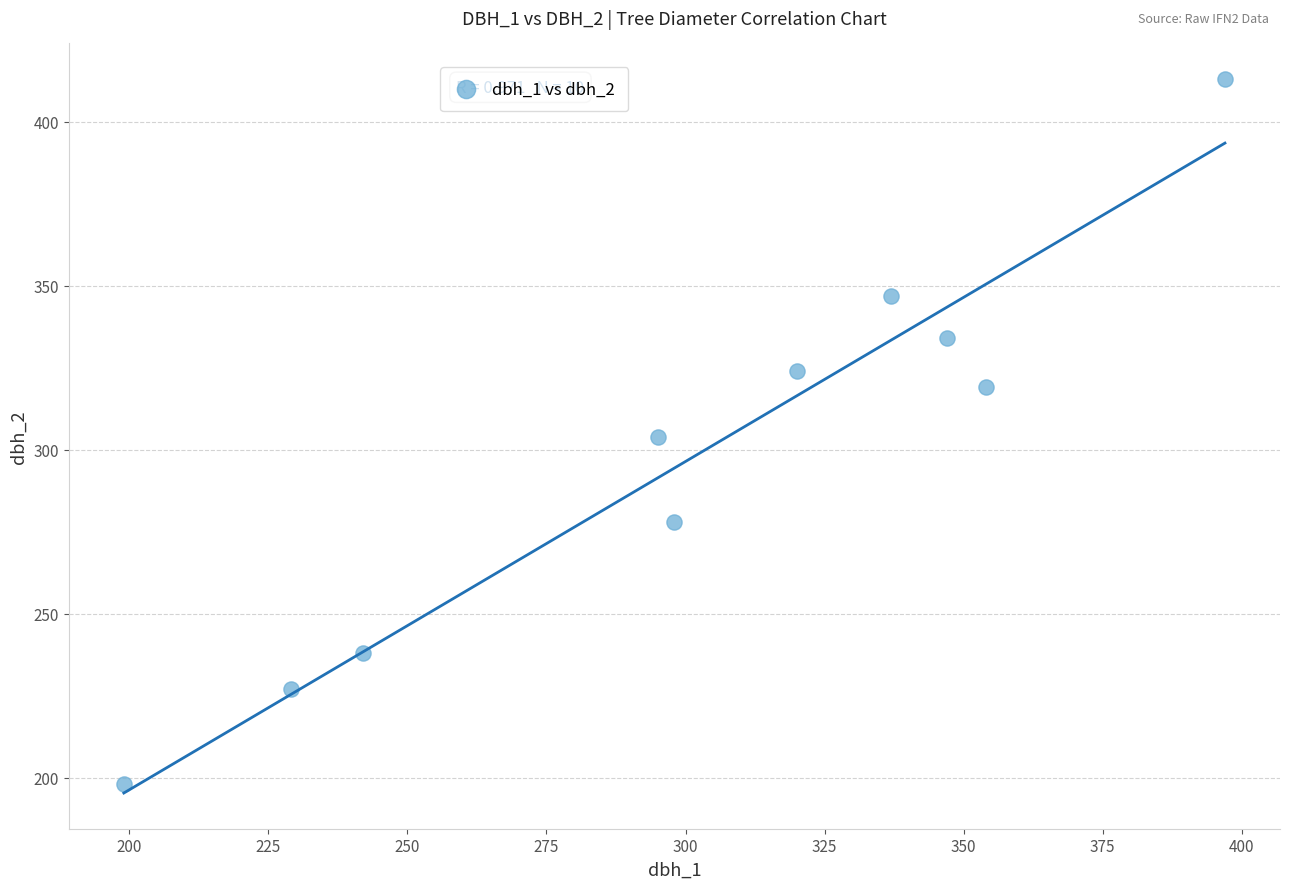

What is the average Y value?

298